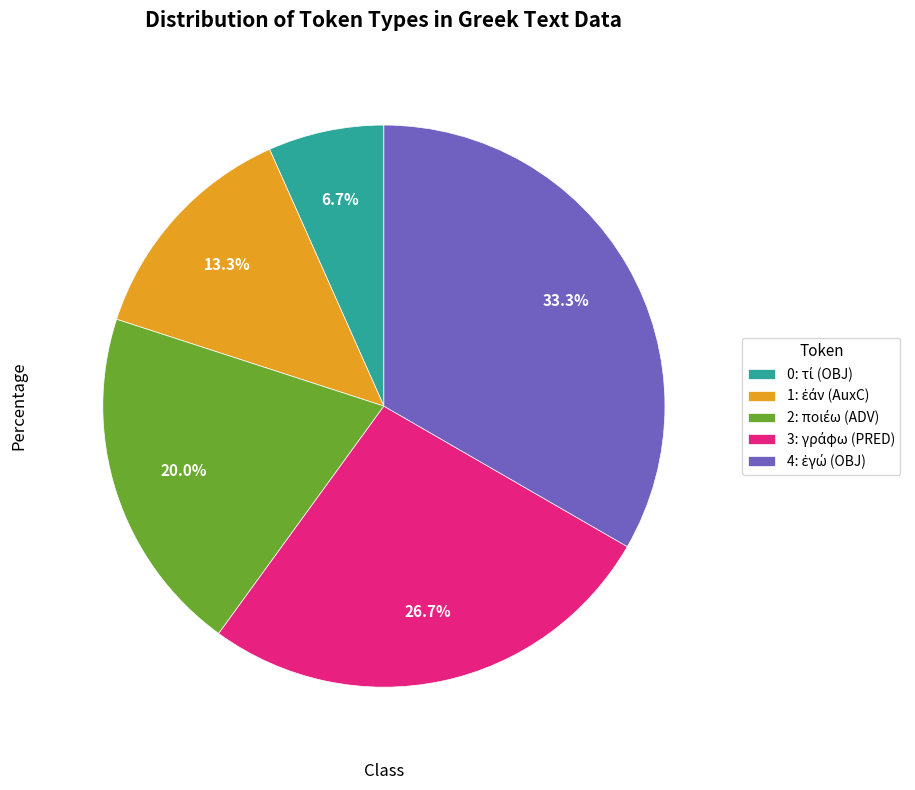

Is there a majority slice in this chart?

No